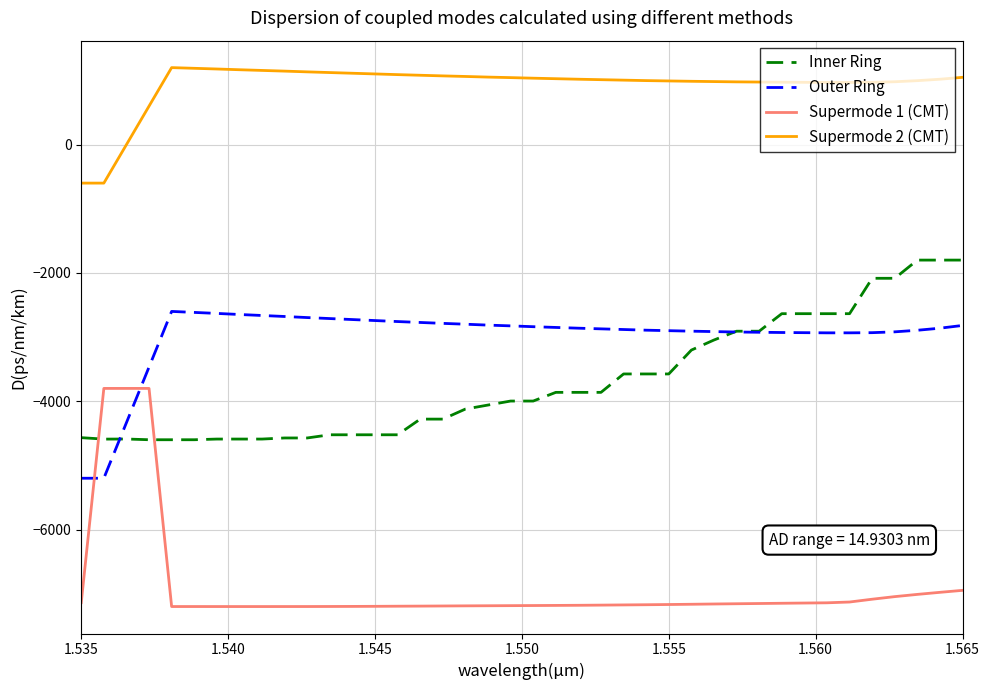

After their last crossing, which series has the higher values: Supermode 1 (CMT) or Inner Ring?

Inner Ring